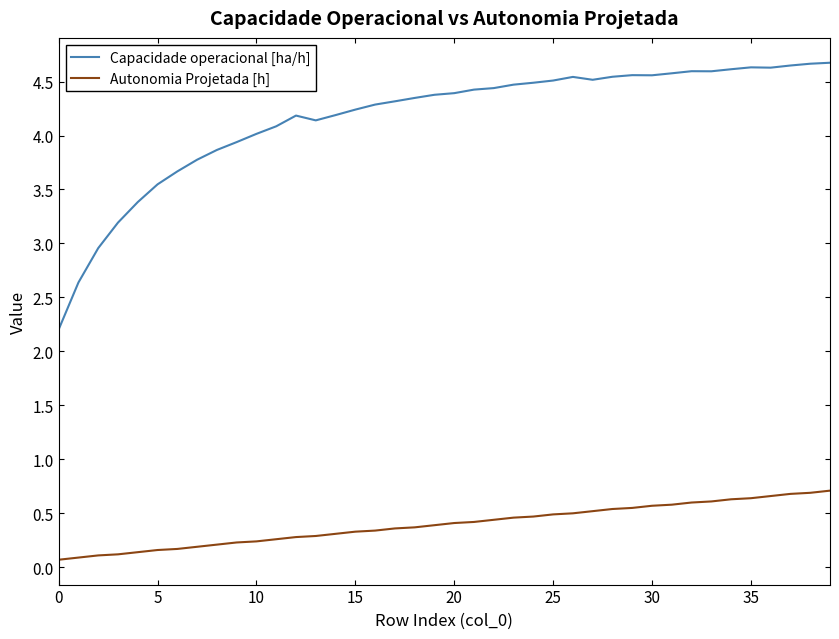

Which series has the largest range (max minus min)?

Capacidade operacional [ha/h]